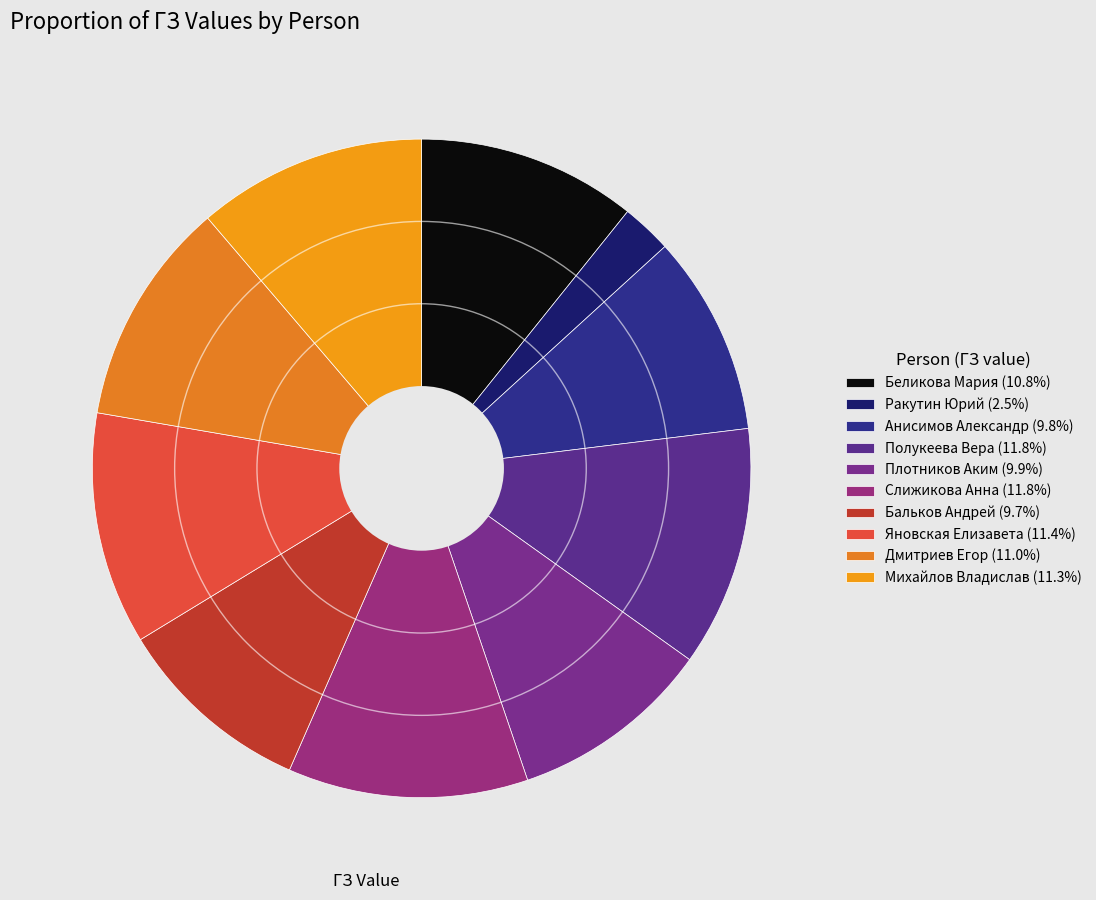

How many slices are in this pie chart?

10